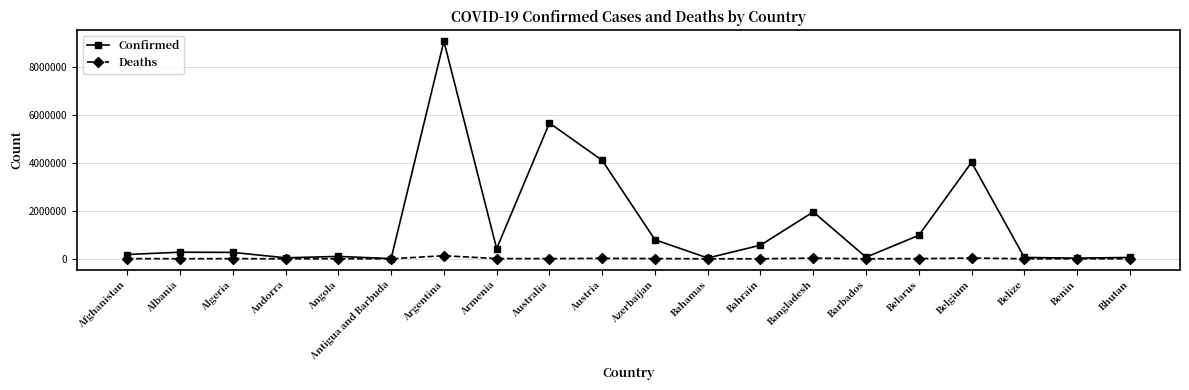

Between Armenia and Belgium, which series saw the biggest shift?

Confirmed